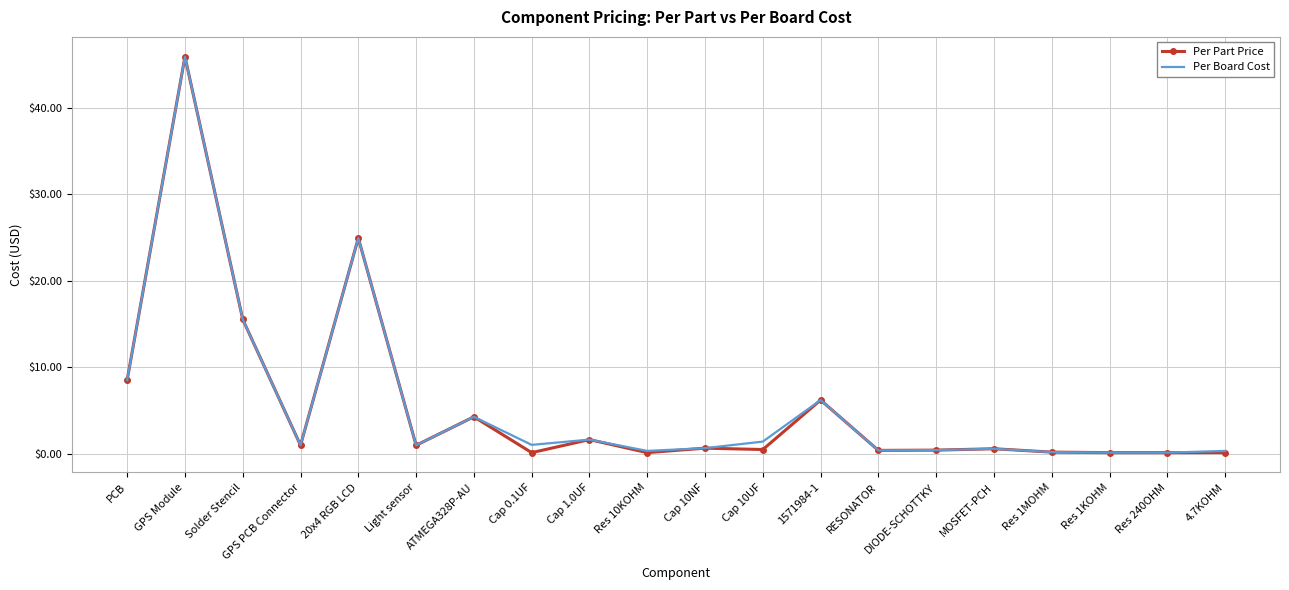

What is the sum of all Per Board Cost values?

114.2